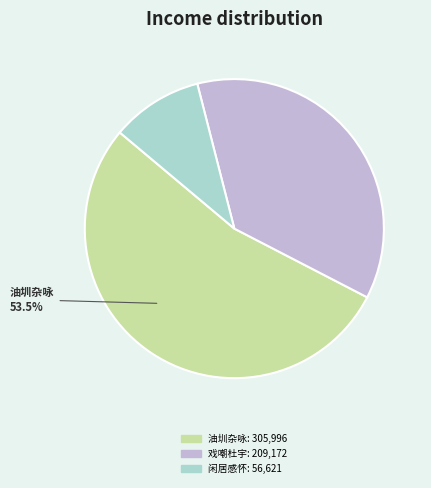

Does any single category account for the majority?

Yes